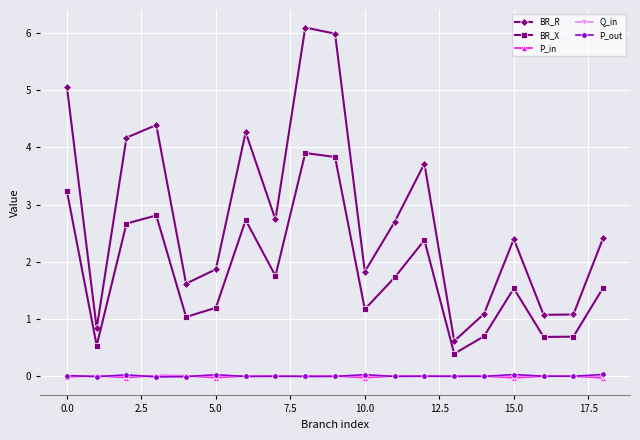

At how many categories does at least one series exceed 3?

7